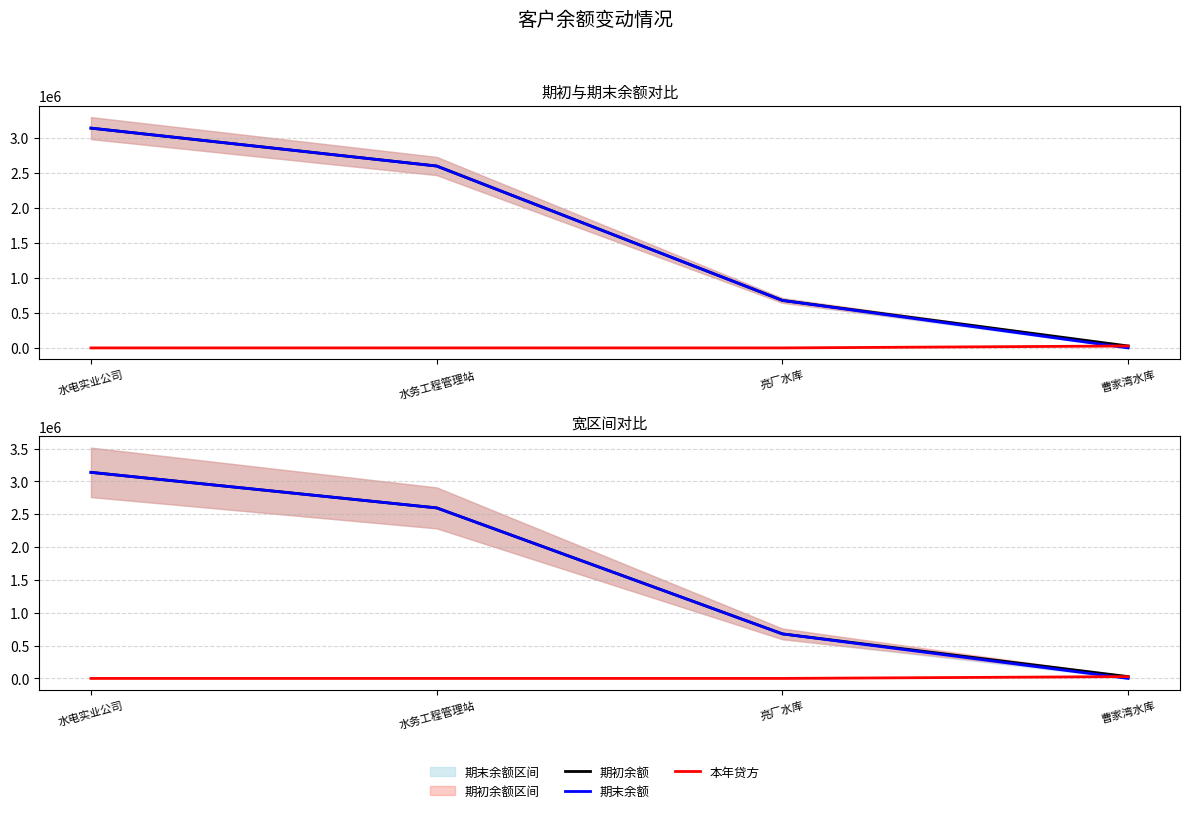

True or false: 期末余额 and 期初余额 cross at least once.

False